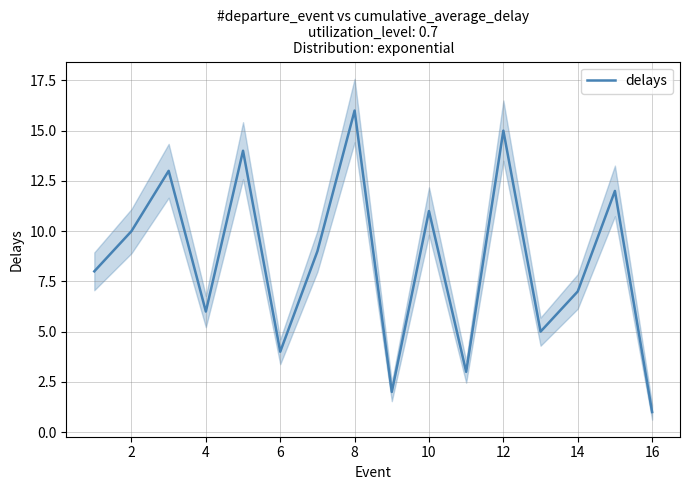

What is the maximum value for delays?

16